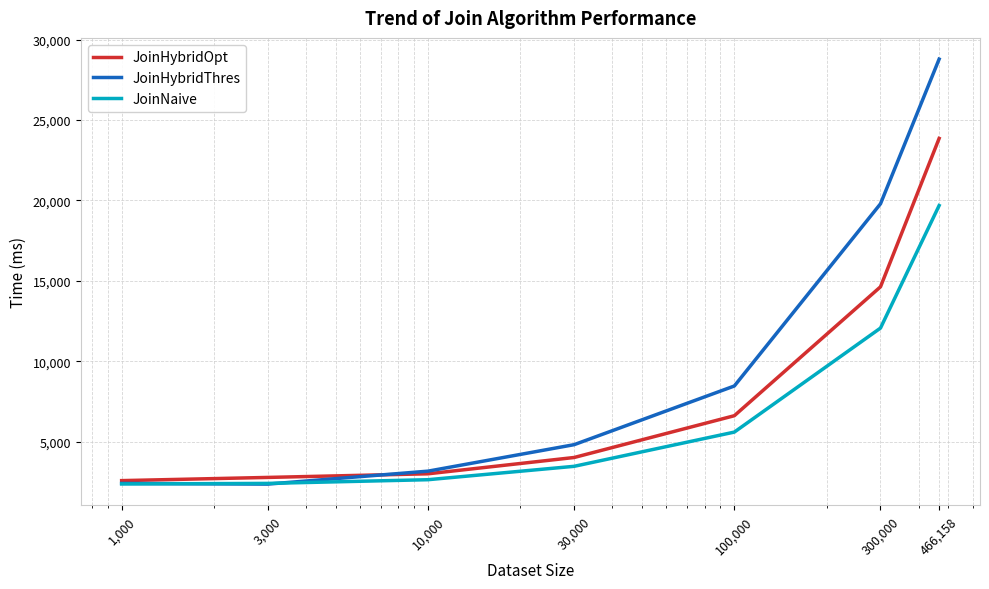

Which series has the largest total across all categories?

JoinHybridThres